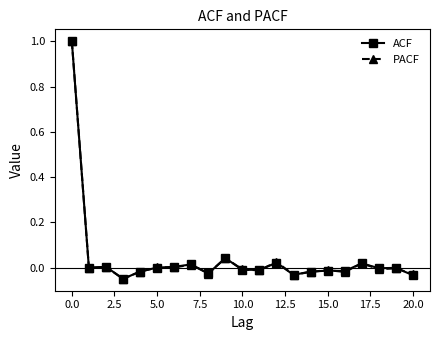

How many distinct data groups are displayed?

2